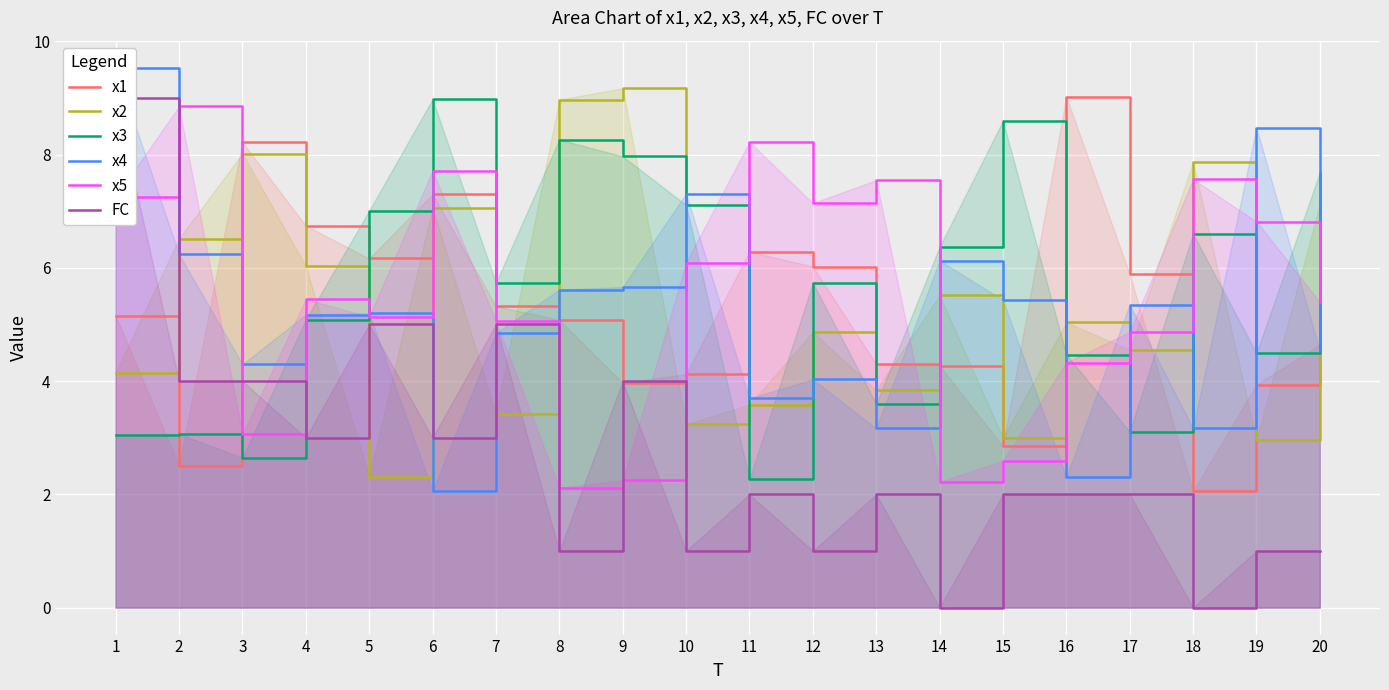

What is the sum of the FC values at 18 and 17?

2.0